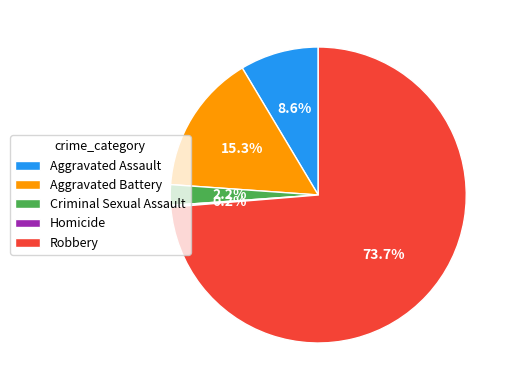

How much of the chart is everything except Criminal Sexual Assault?

97.8%